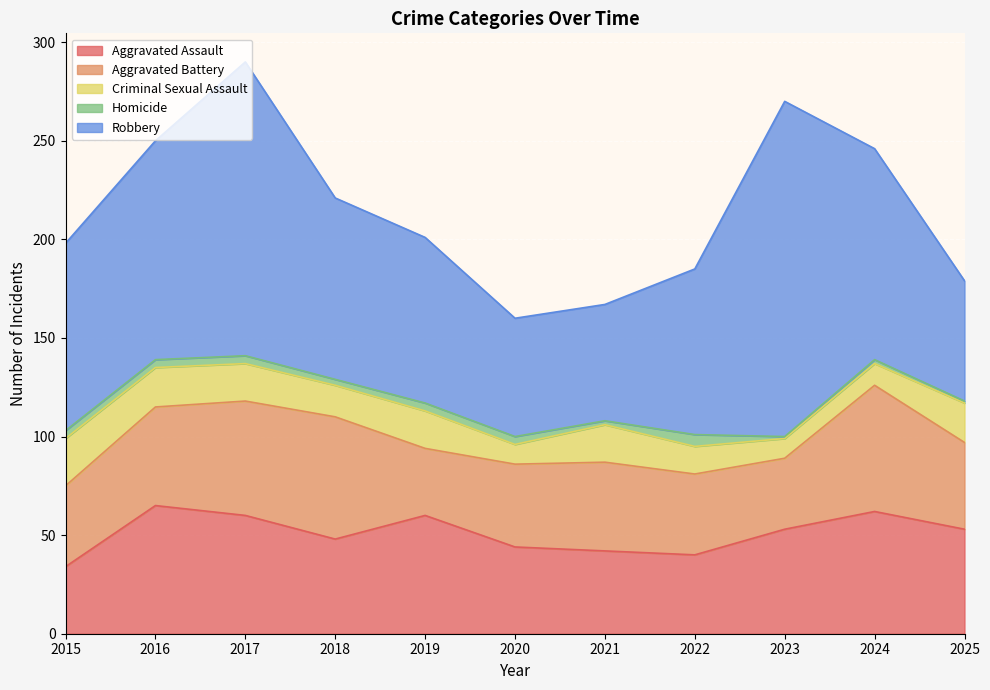

True or false: Criminal Sexual Assault has more than 2 interior local peaks.

False